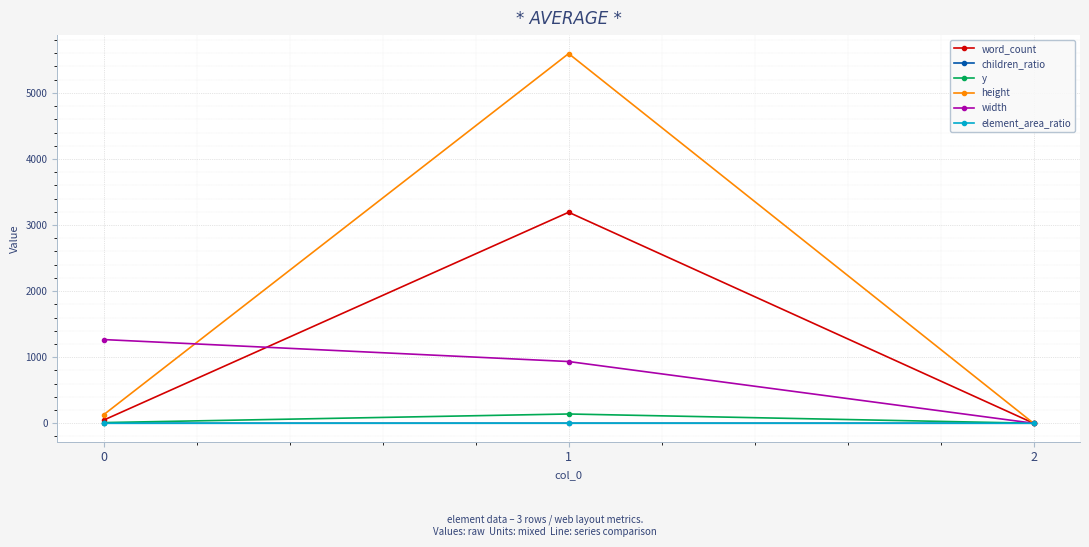

Which series has the largest total across all categories?

height